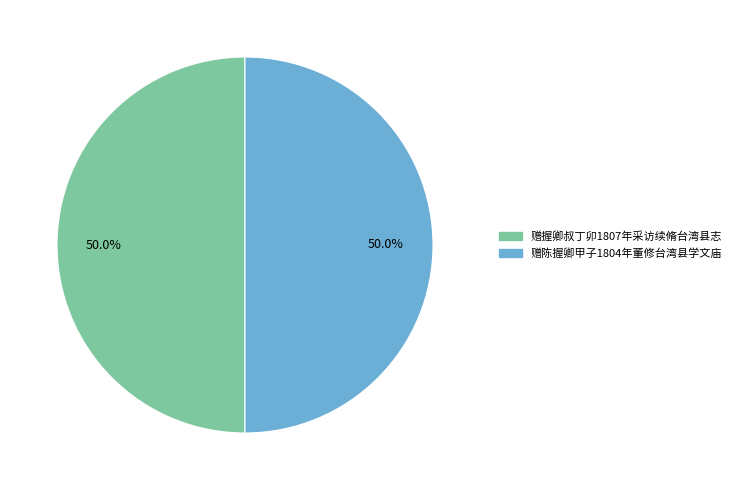

Combined, what portion of the pie is 赠握卿叔丁卯1807年采访续脩台湾县志 and 赠陈握卿甲子1804年董修台湾县学文庙?

100.0%